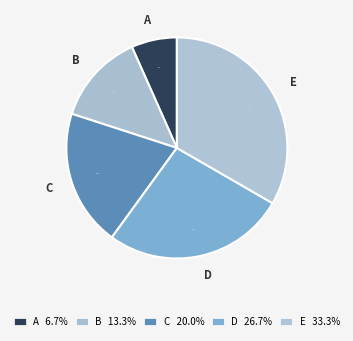

Approximately how many times larger is the value at B compared to D?

0.5